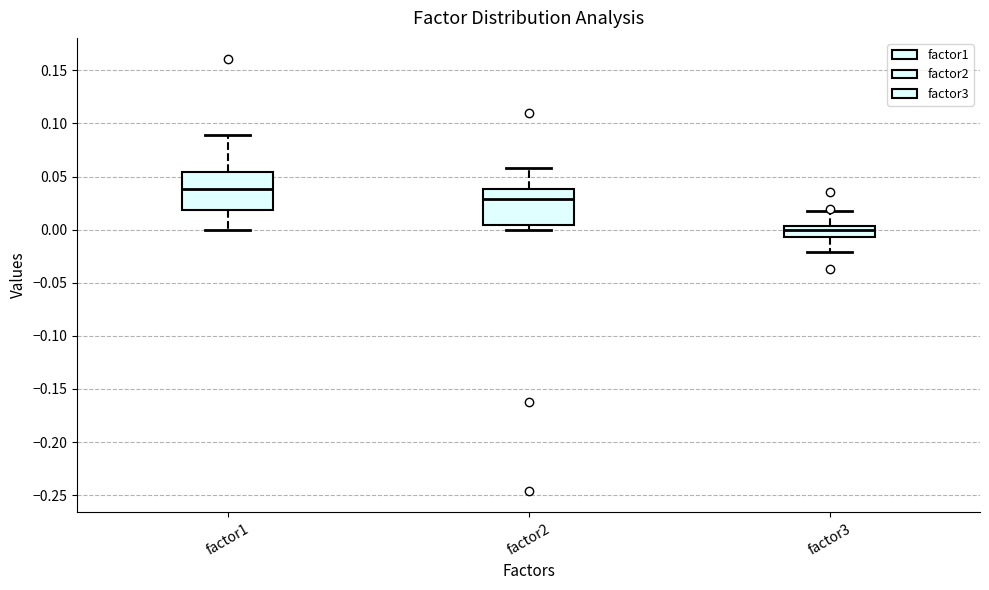

Reading left to right, transcribe this box plot: for each box, give where its median line is, the range the box spans, and where its two whiskers end, as read against the y-axis. The values are not printed on the chart, so give them approximately, as read against the axis.

factor1: median 0.040, box 0.020 to 0.055, whiskers 0.000 to 0.090
factor2: median 0.030, box 0.005 to 0.040, whiskers 0.000 to 0.060
factor3: median 0.000, box -0.005 to 0.005, whiskers -0.020 to 0.015